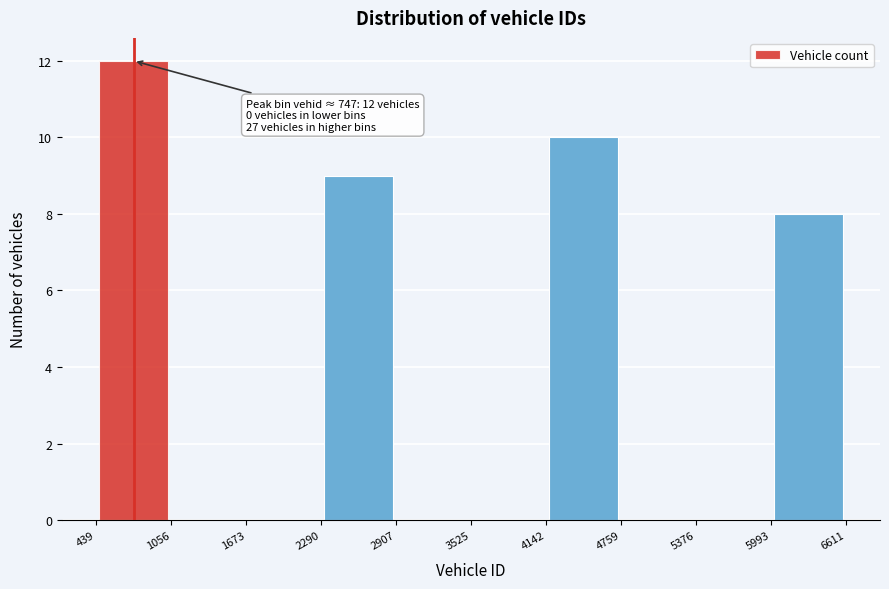

Over which range of the x-axis is the bar tallest?

439 to 1056